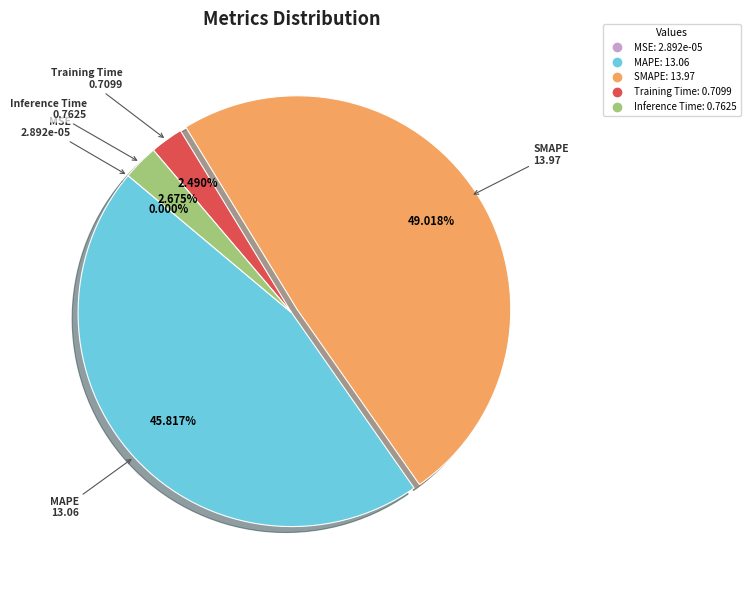

Does MAPE represent more than half of the total?

No